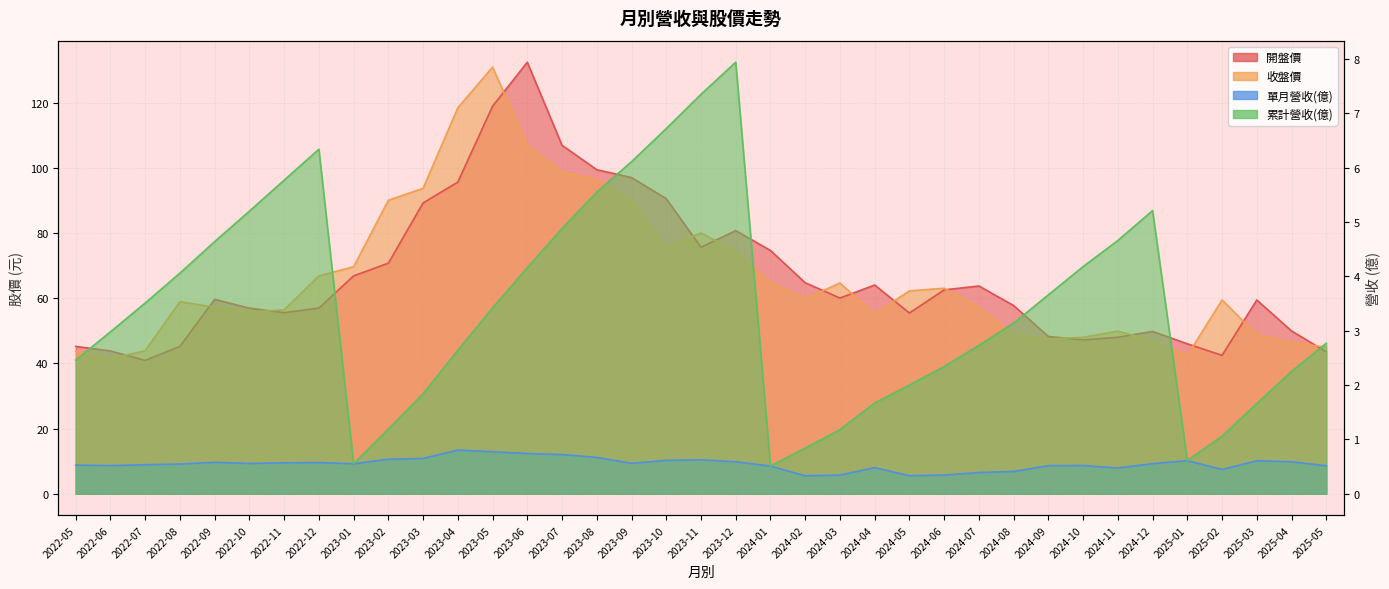

What is the sum of all 單月營收(億) values?

20.3